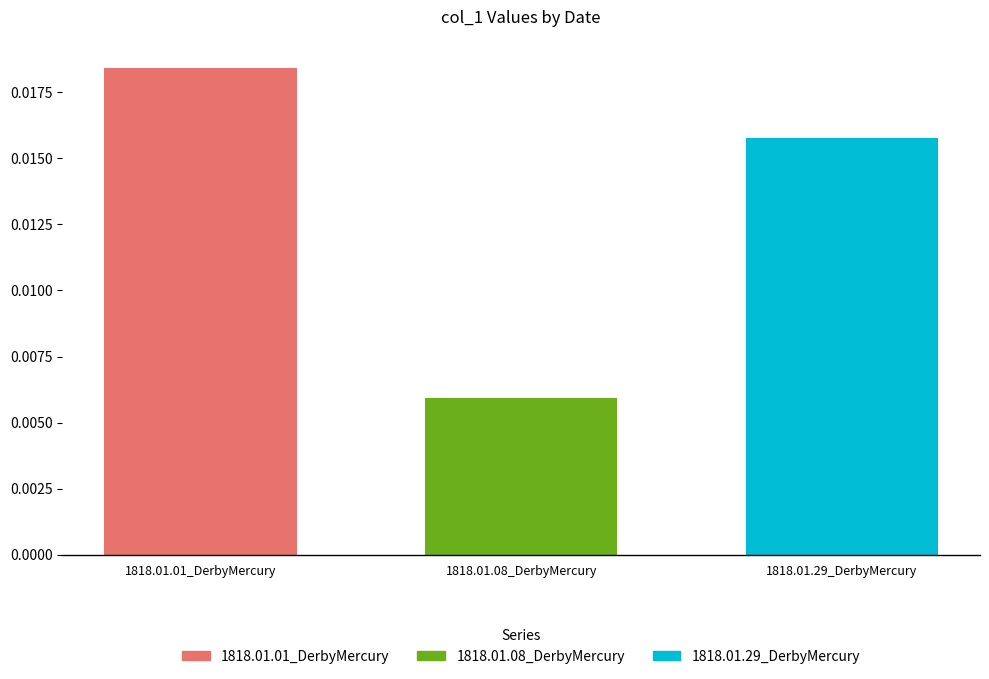

Rank the series at 1818.01.08_DerbyMercury from highest to lowest value.

1818.01.01_DerbyMercury, 1818.01.29_DerbyMercury, 1818.01.08_DerbyMercury